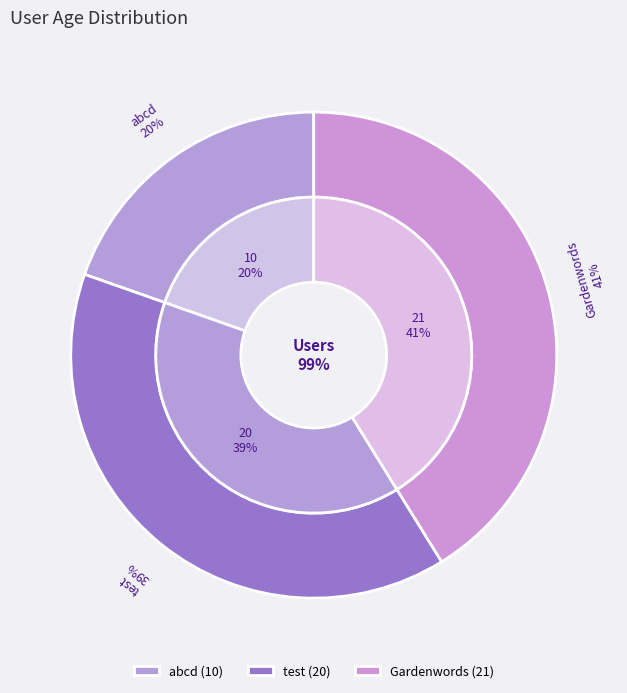

Count the number of slices in the pie.

3